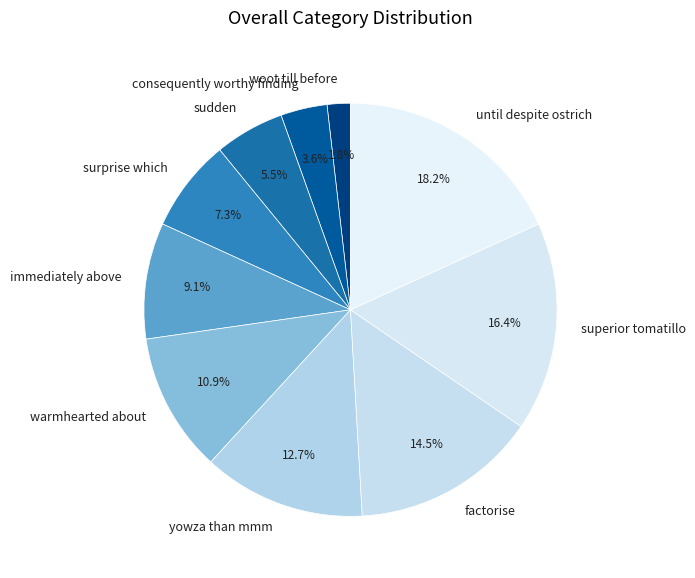

What percentage is the until despite ostrich slice, to the nearest percent?

18%